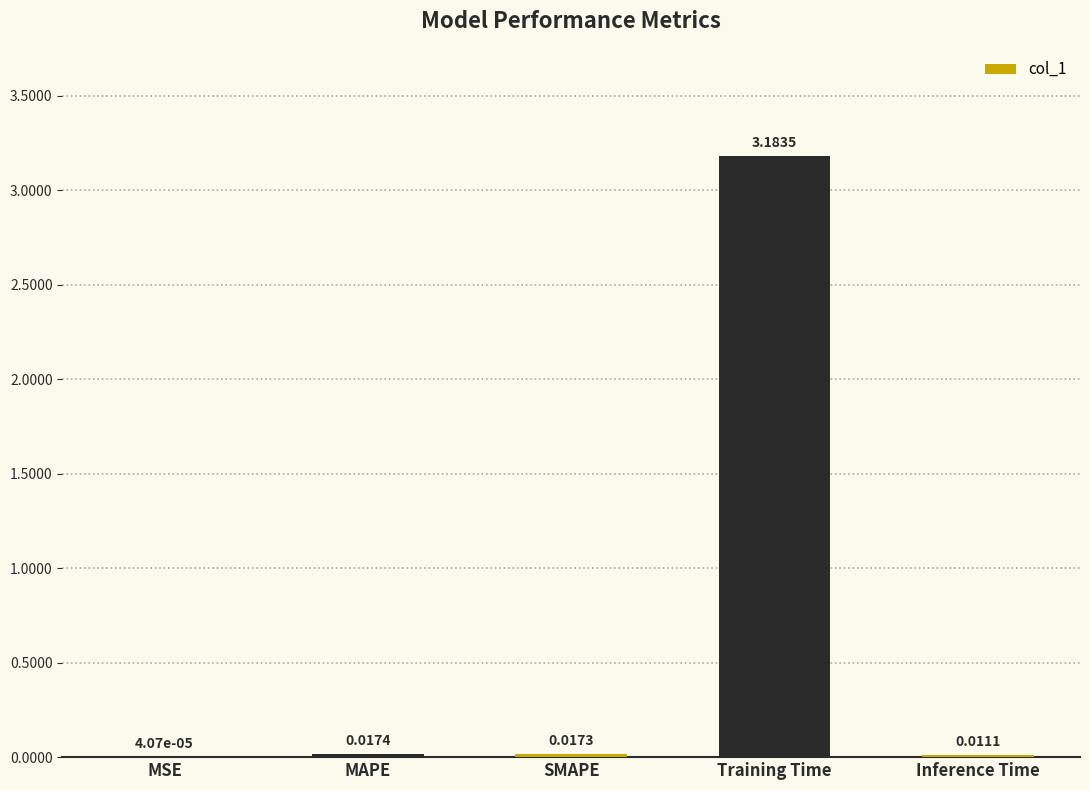

What is the change in value from SMAPE to Training Time?

+3.2